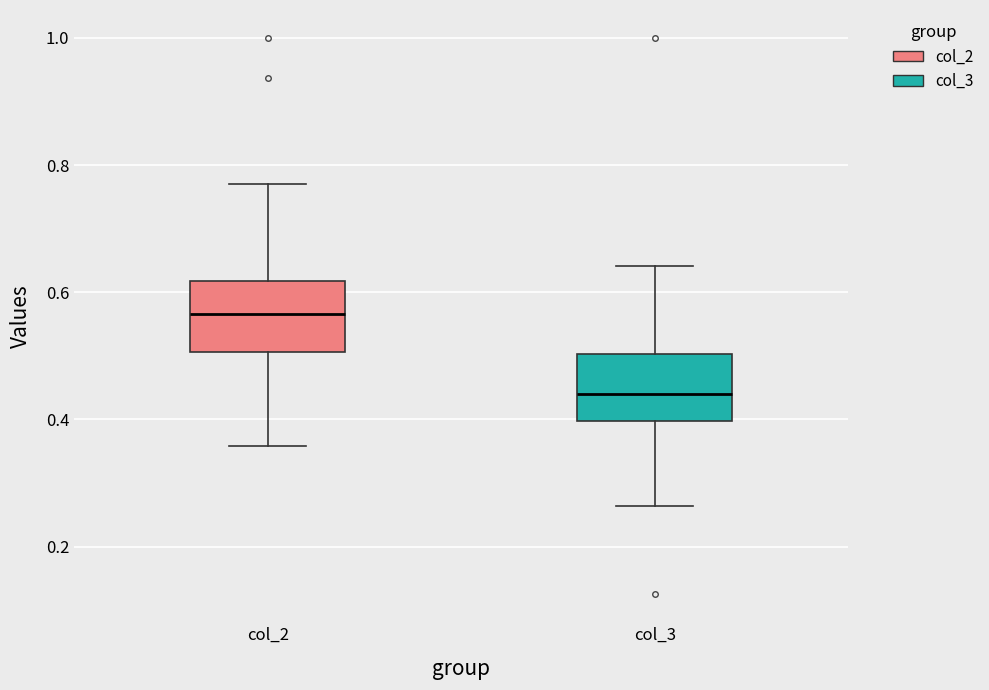

Where is the upper edge of the box for col_2 on the y-axis? The values are not printed on the chart, so give them approximately, as read against the axis.

0.62